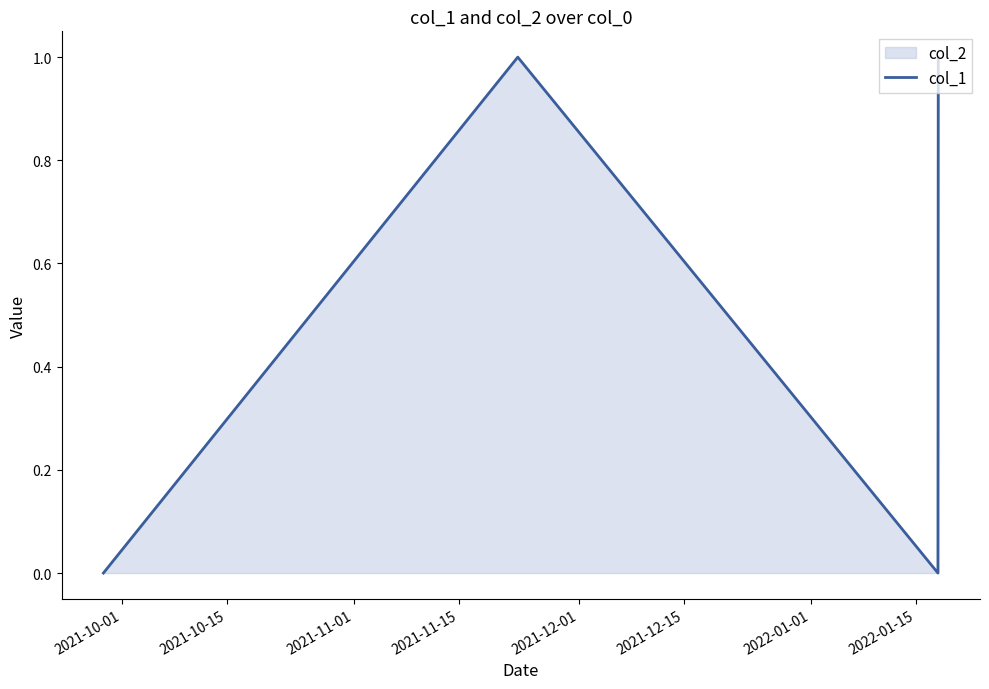

True or false: the data has more than 1 interior local peaks.

False